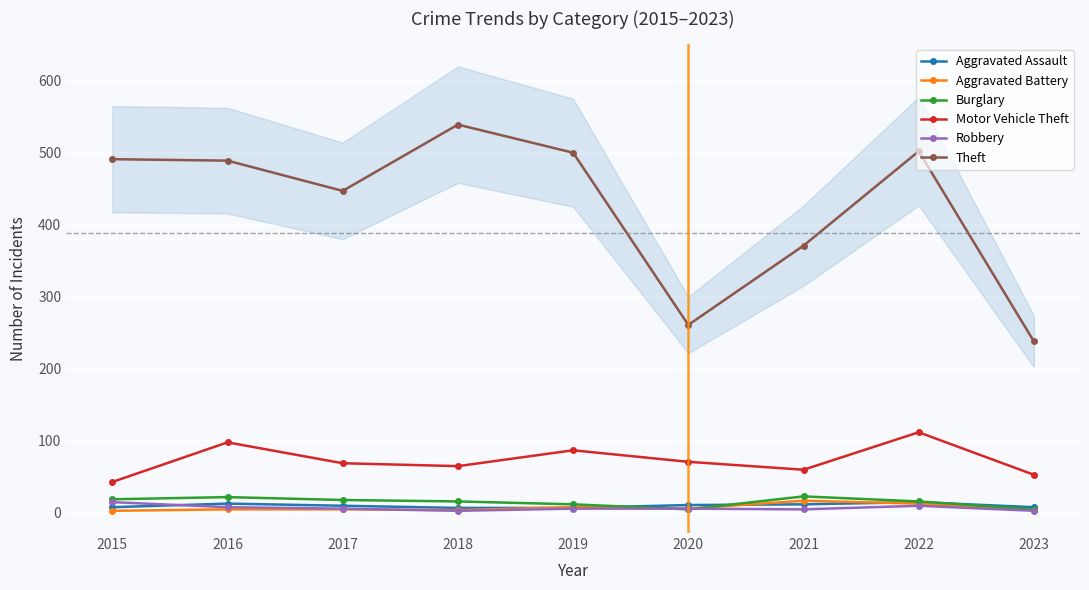

Where is the first local maximum for Burglary?

2016